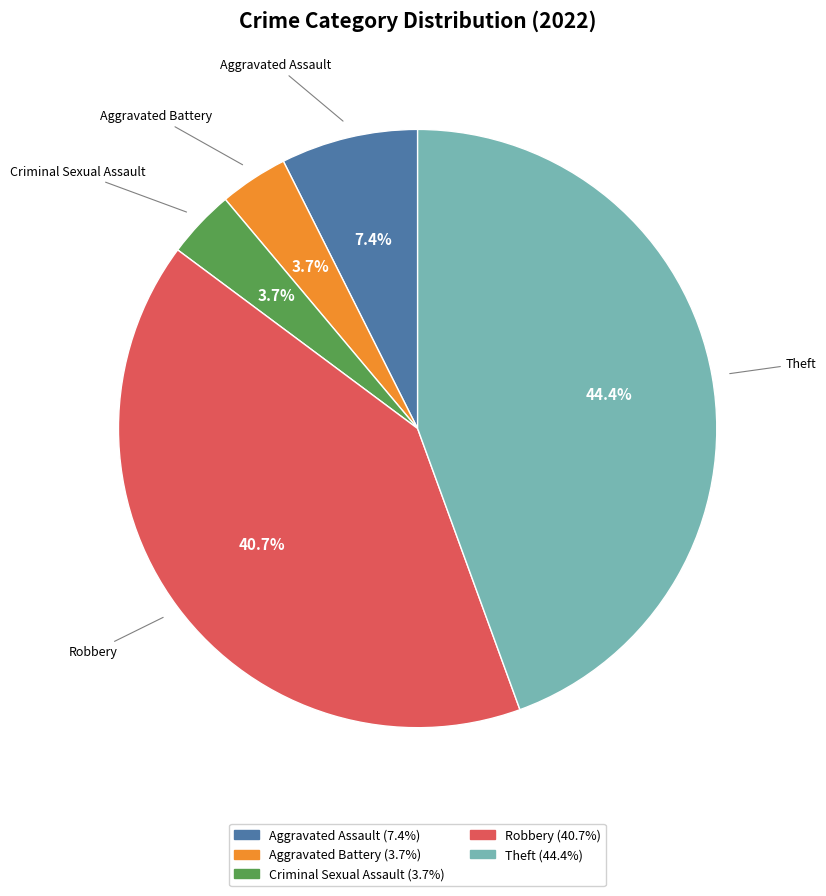

Count the number of slices in the pie.

5